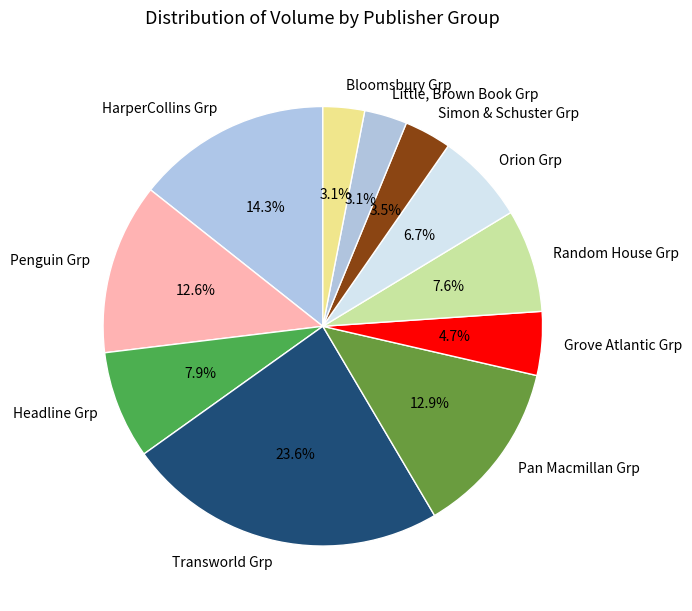

Does Transworld Grp represent more than half of the total?

No